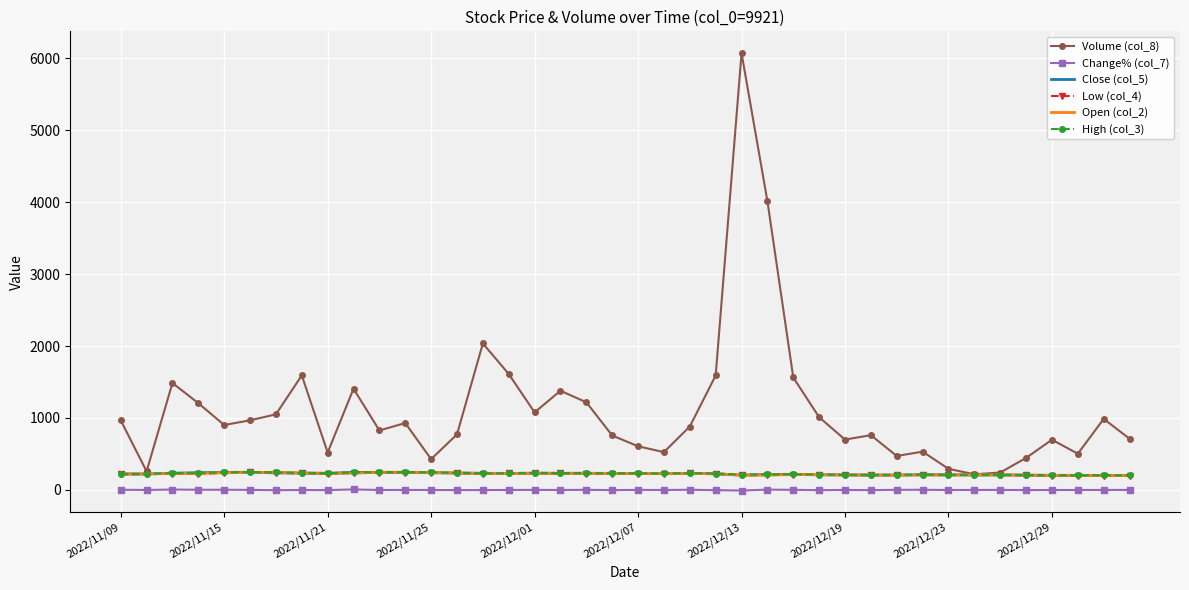

What is the highest value of the Low (col_4) series?

242.5